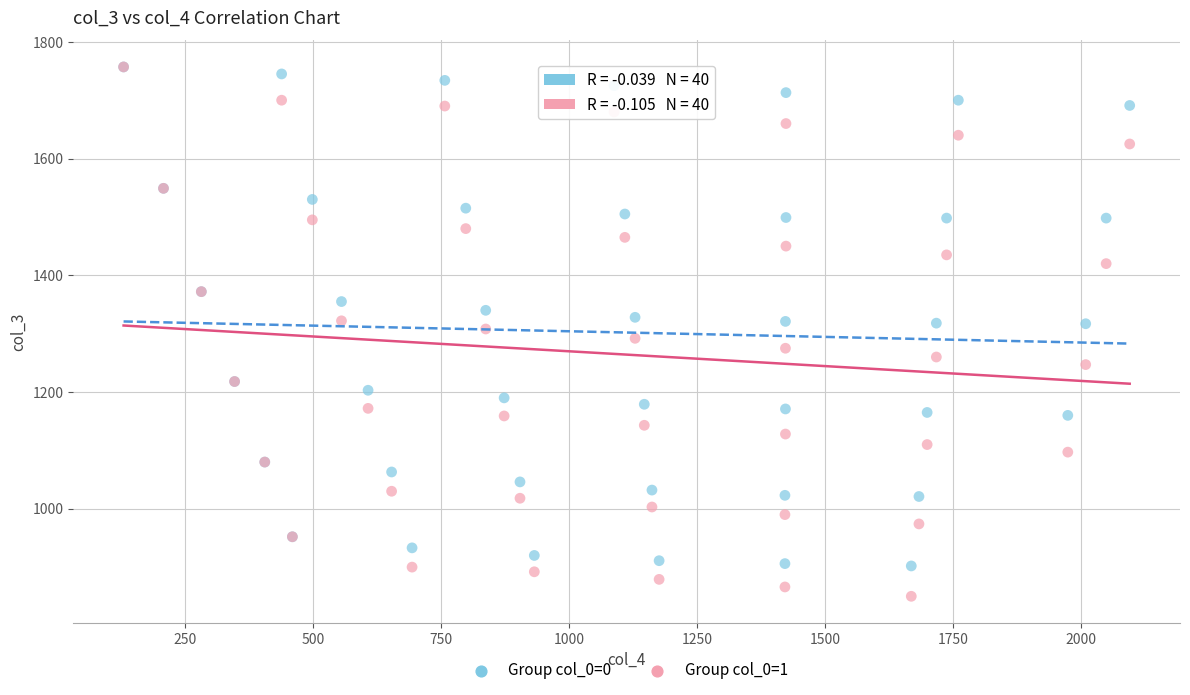

What are all the series names shown in the legend?

Group col_0=0, Group col_0=1